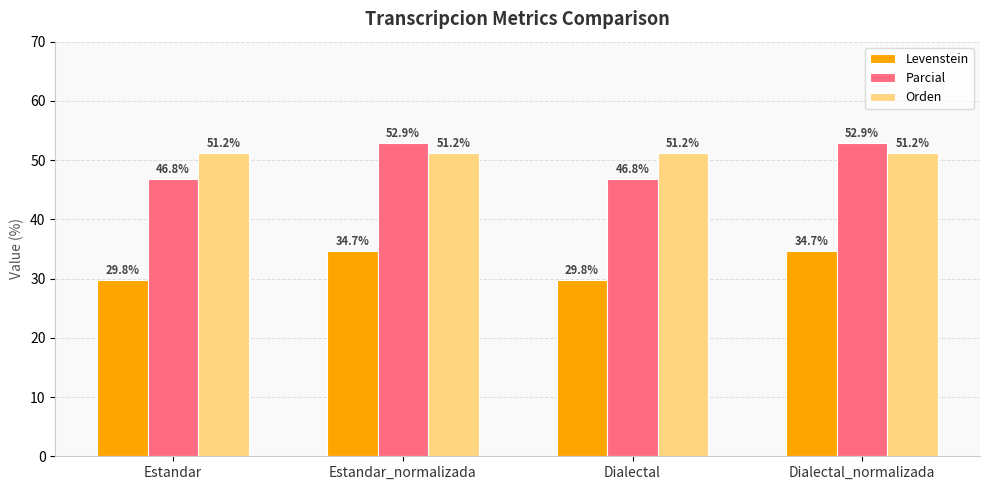

The value of Parcial at Estandar_normalizada is 52.9. True or false?

True